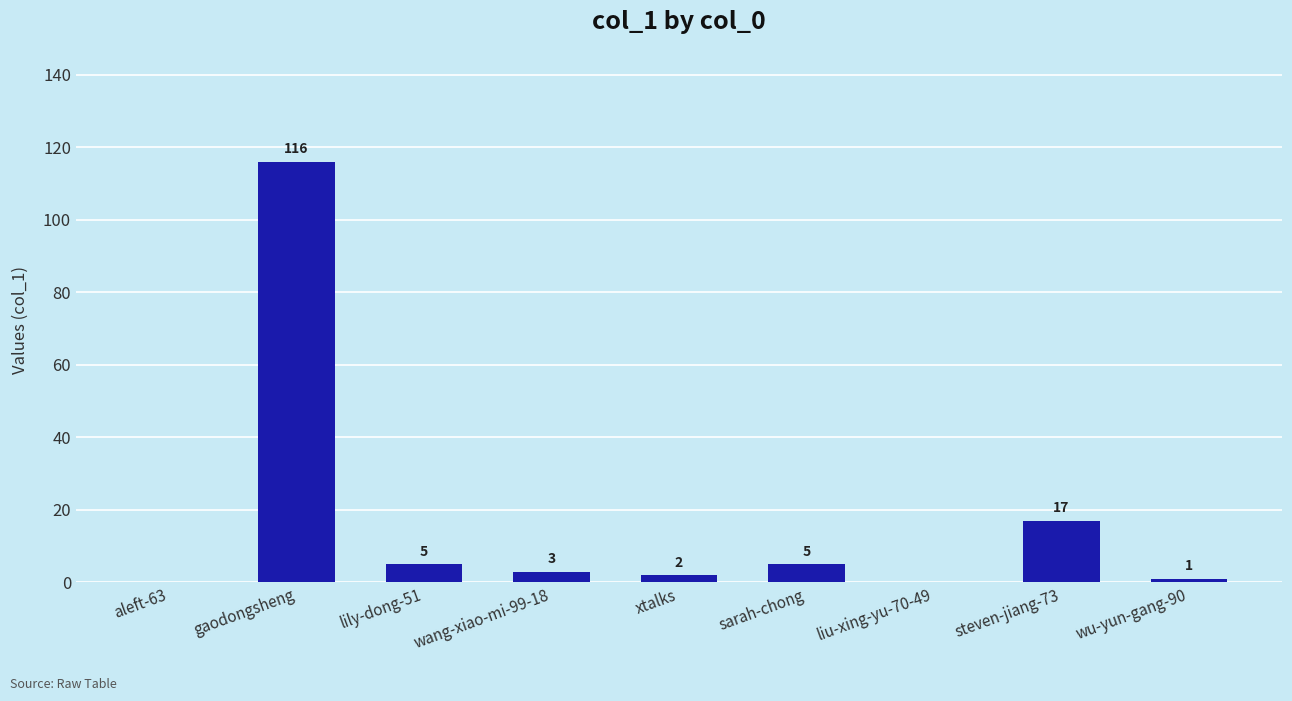

The chart shows a value of -36 at aleft-63. True or false?

False